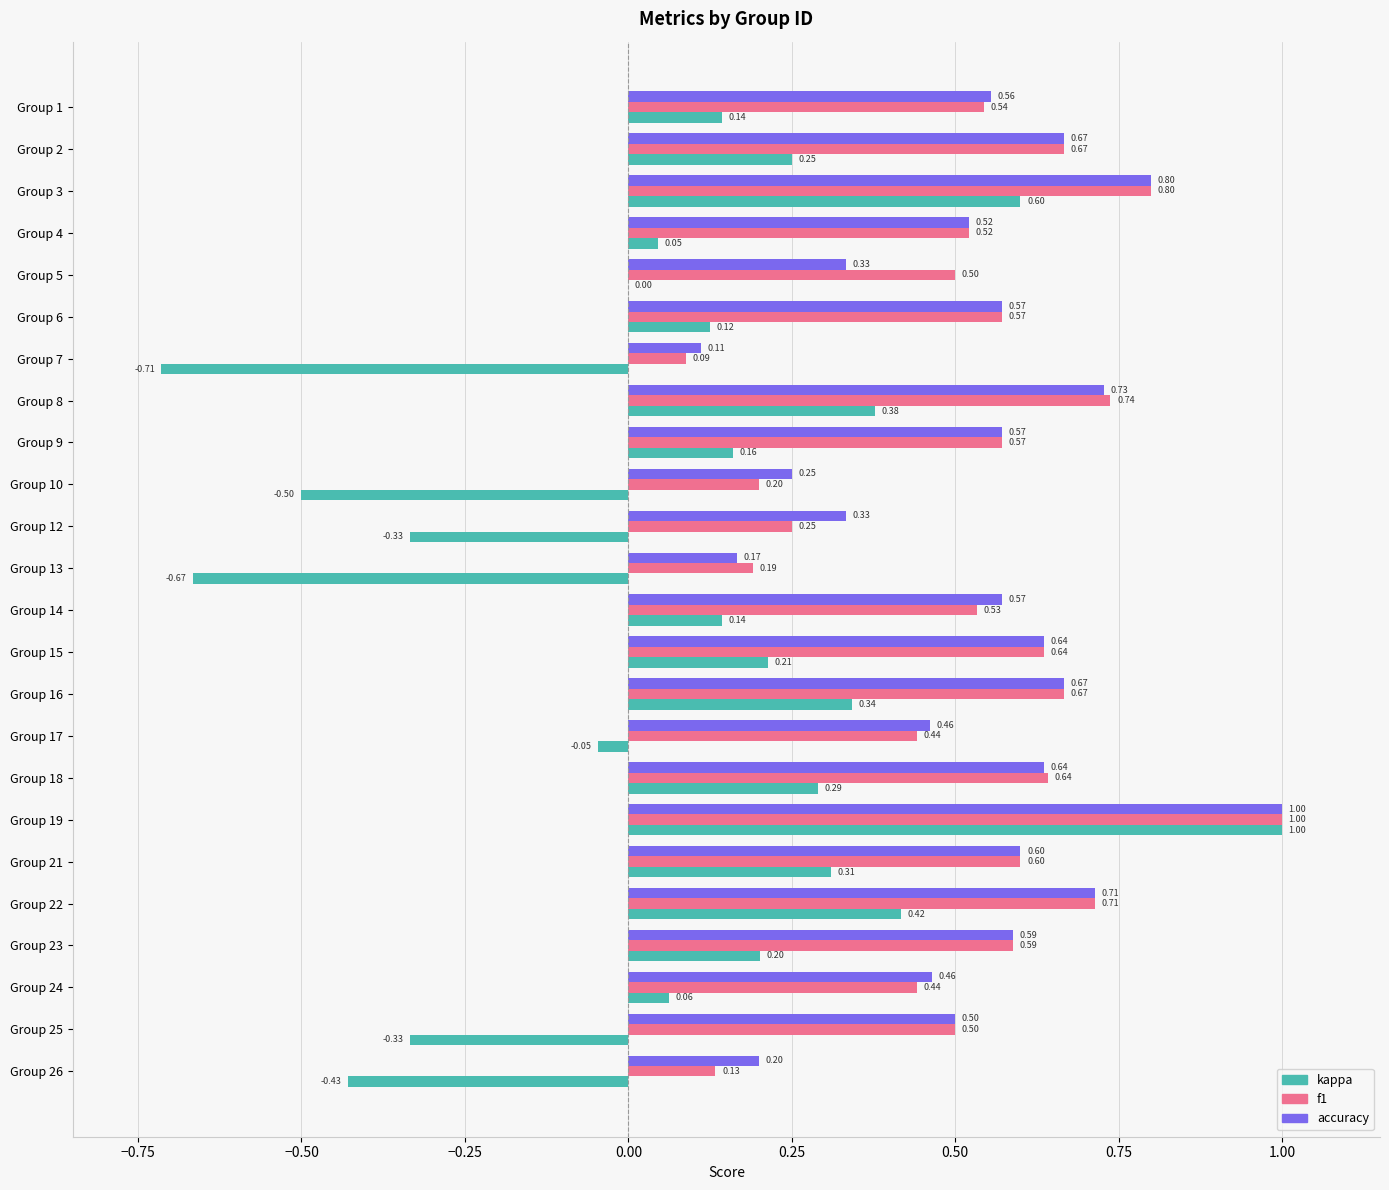

At which category is the sum across all series the highest?

Group 19